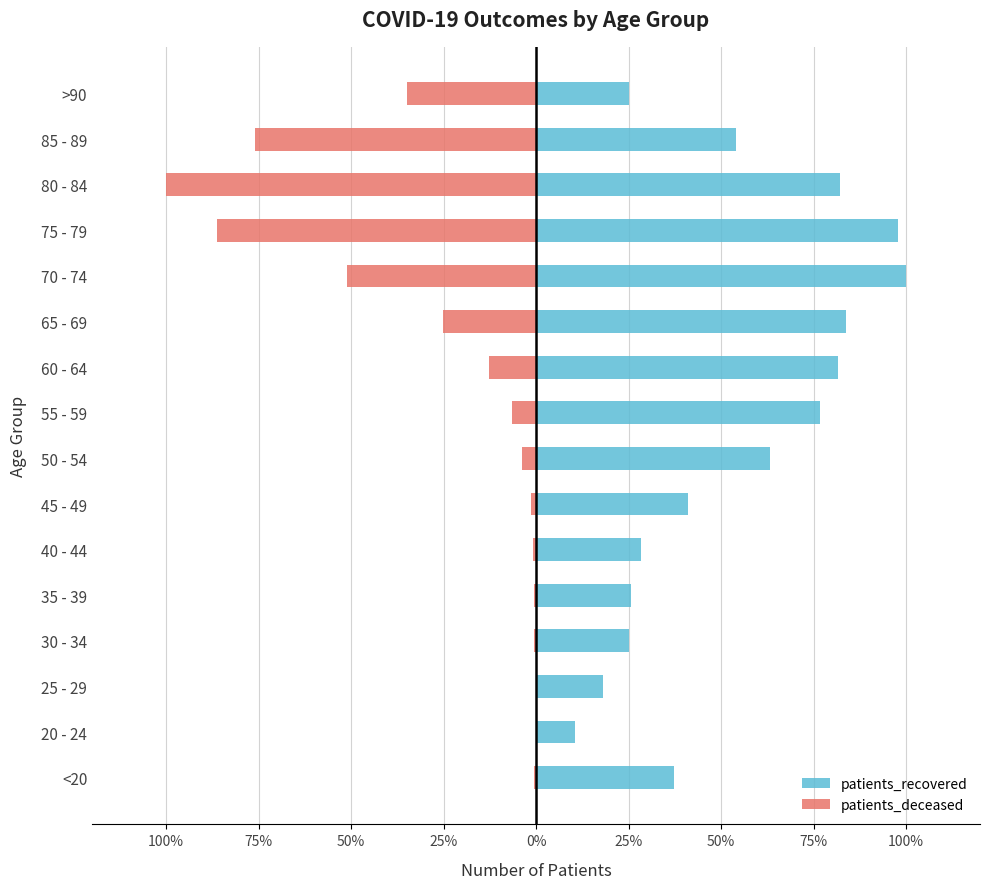

What are all the series names shown in the legend?

patients_recovered, patients_deceased